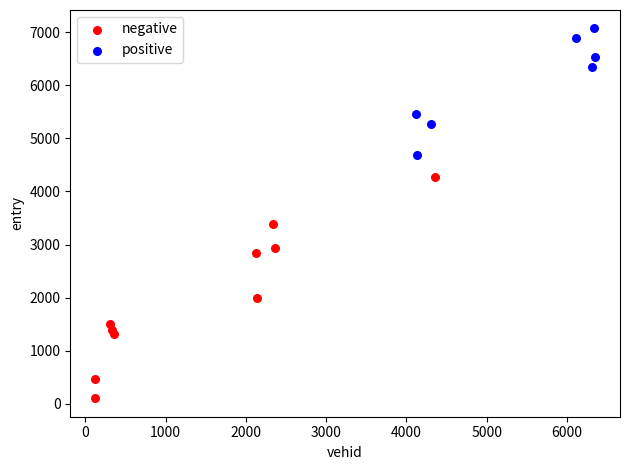

Which series reaches the maximum Y coordinate?

positive